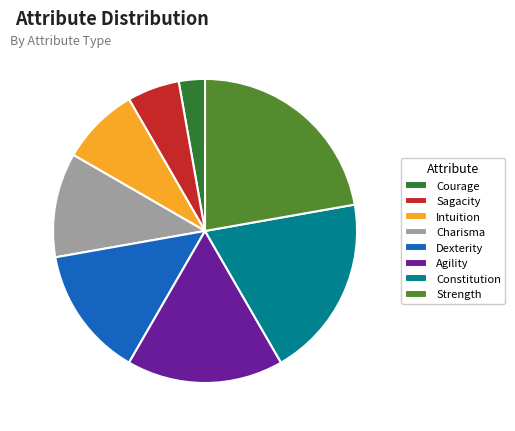

Does Sagacity represent more than half of the total?

No